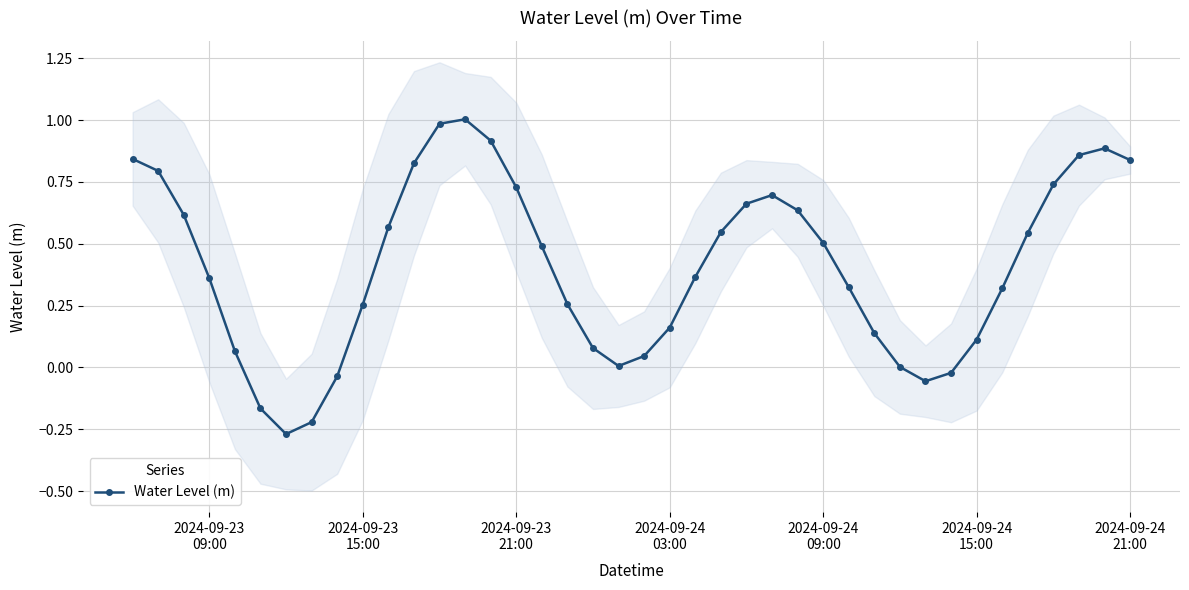

How many interior local valleys does the Water Level (m) series have?

3